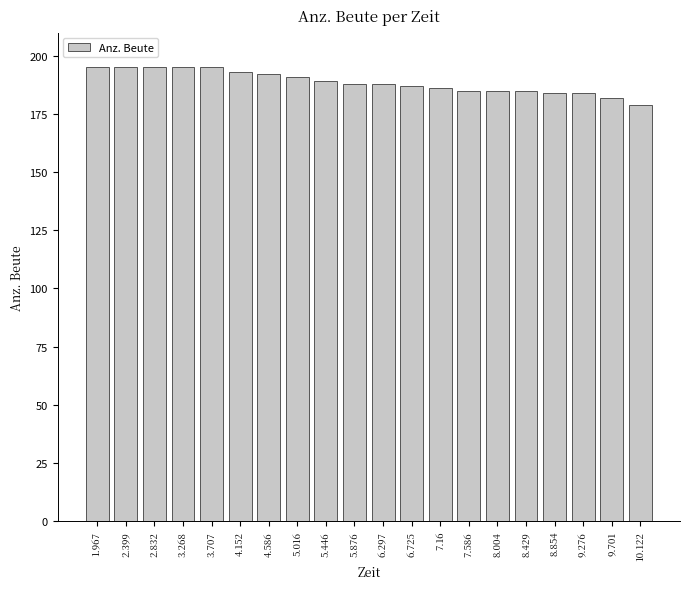

What value does the data have at 4.586, to the nearest 10?

190